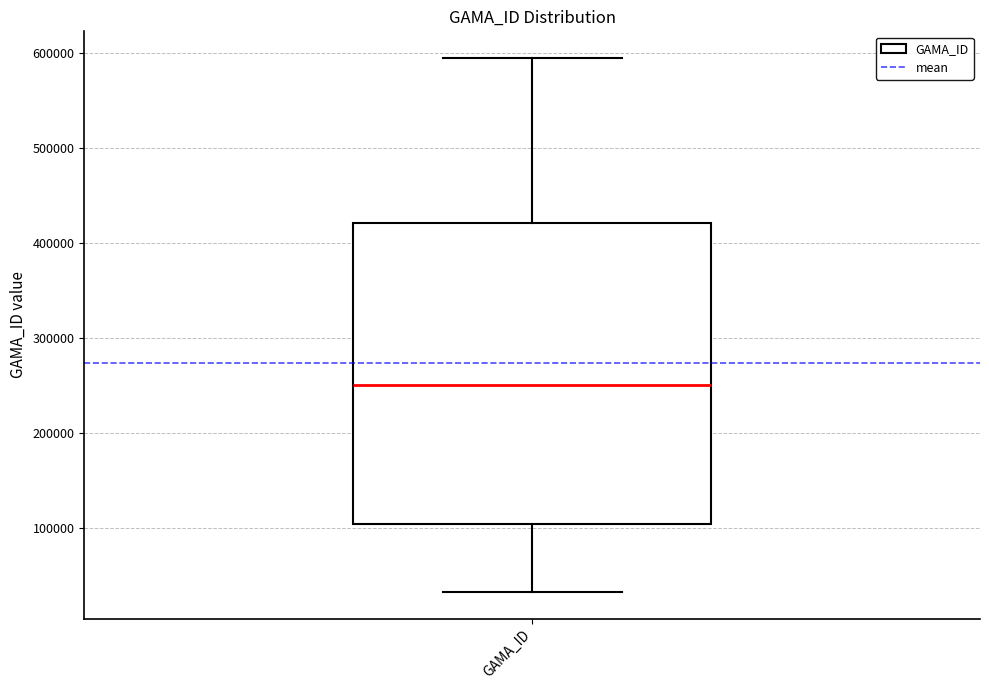

Read this box plot against the y-axis: the position of the median line, the range covered by the box, and the ends of both whiskers. The values are not printed on the chart, so give them approximately, as read against the axis.

median 250000, box 100000 to 420000, whiskers 30000 to 590000